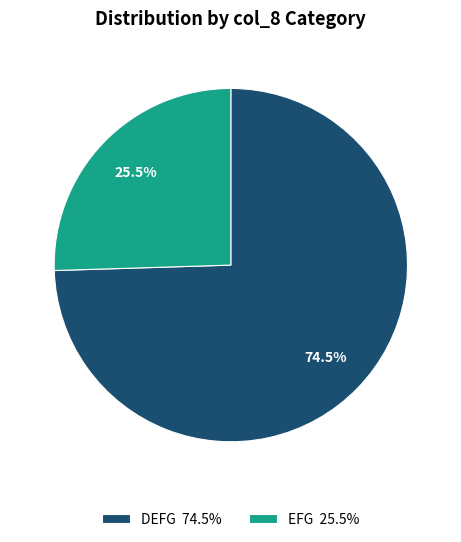

Does EFG account for over 50% of the chart?

No